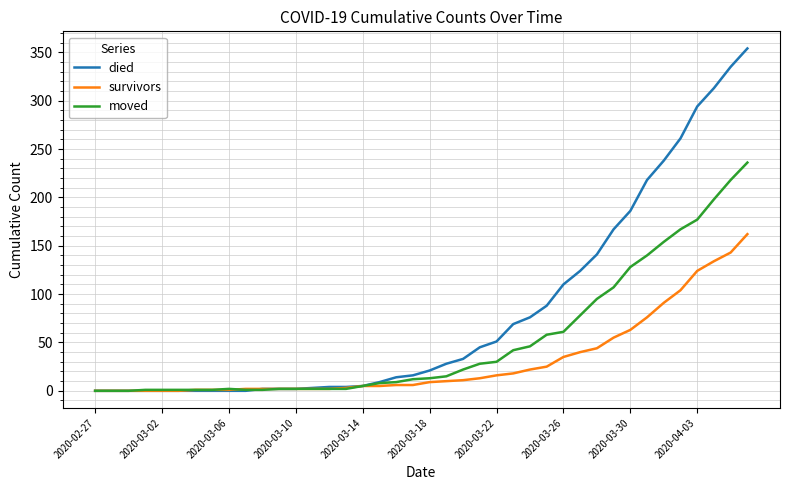

Which series has the largest range (max minus min)?

died